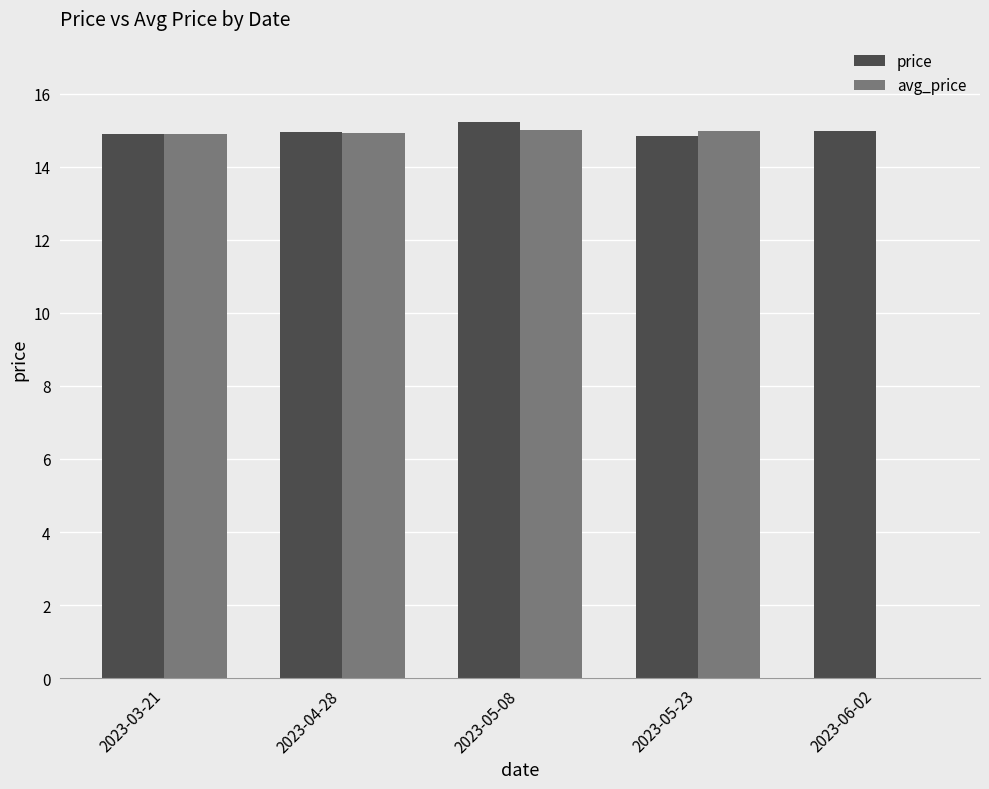

Are the bars grouped side by side (vs. stacked)?

Yes